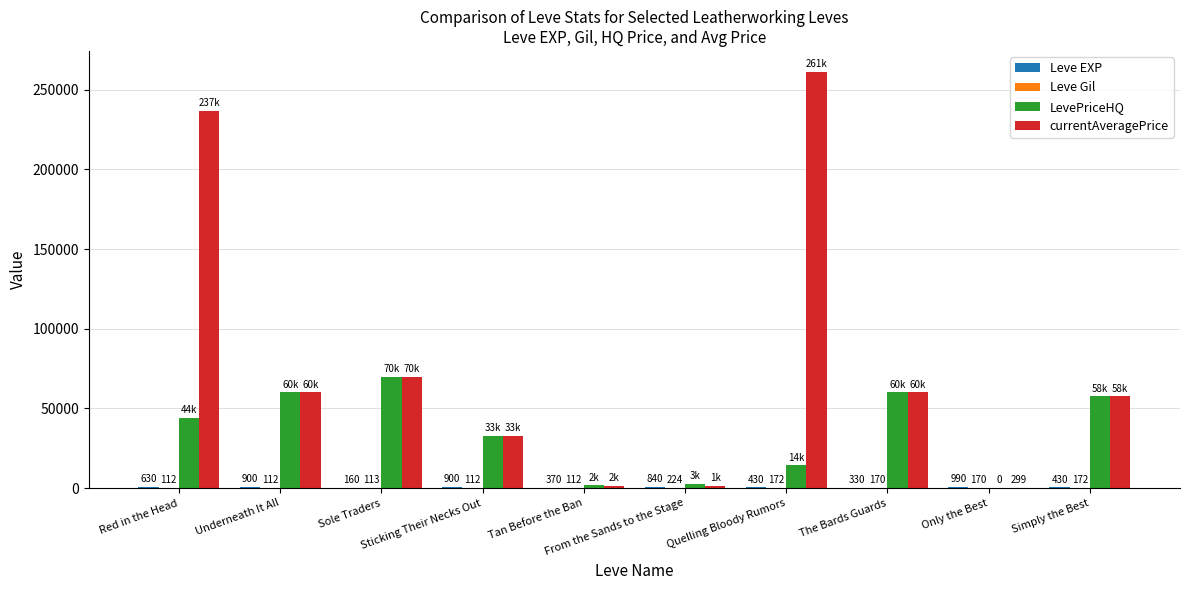

The Leve EXP series shows 1432.1 at Underneath It All. True or false?

False